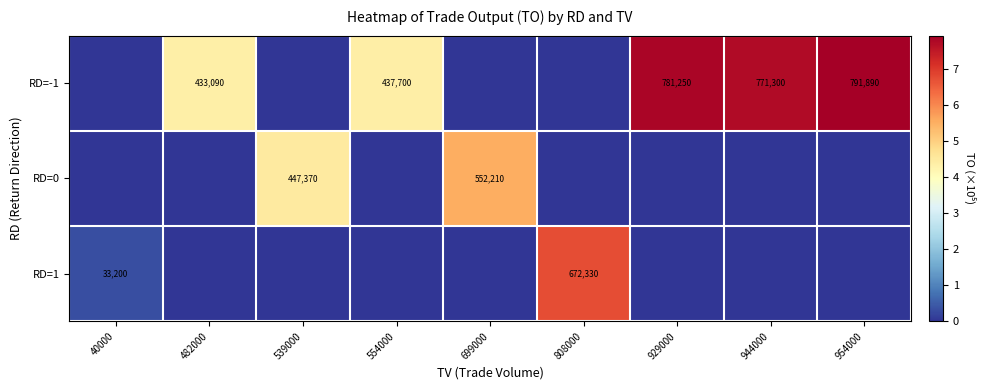

What is the sum of the RD=1 values at 808000 and 40000?

705530